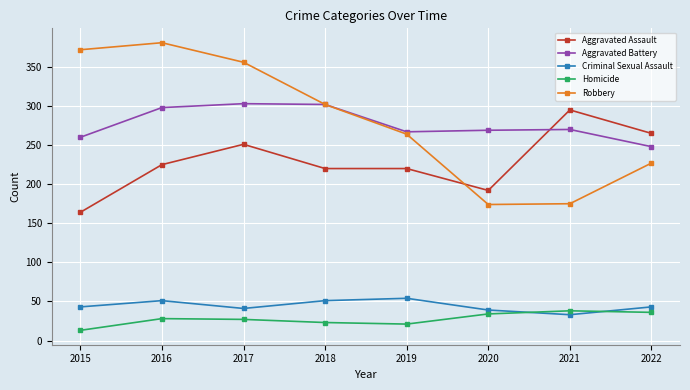

True or false: Criminal Sexual Assault and Robbery intersect in this chart.

False